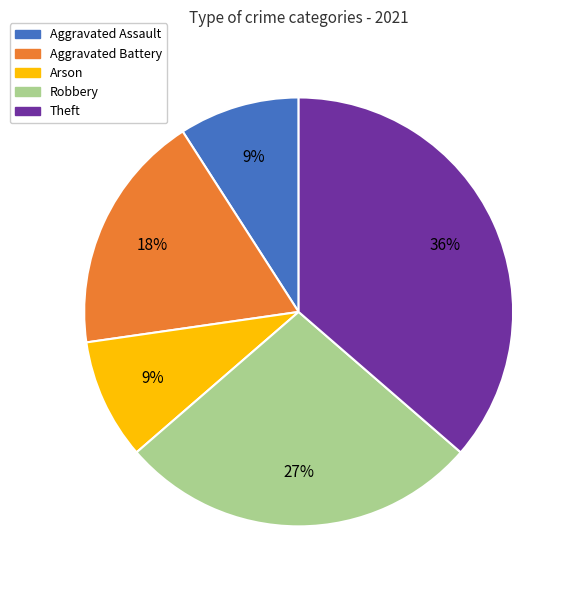

What percentage is the Arson slice, to the nearest percent?

9%